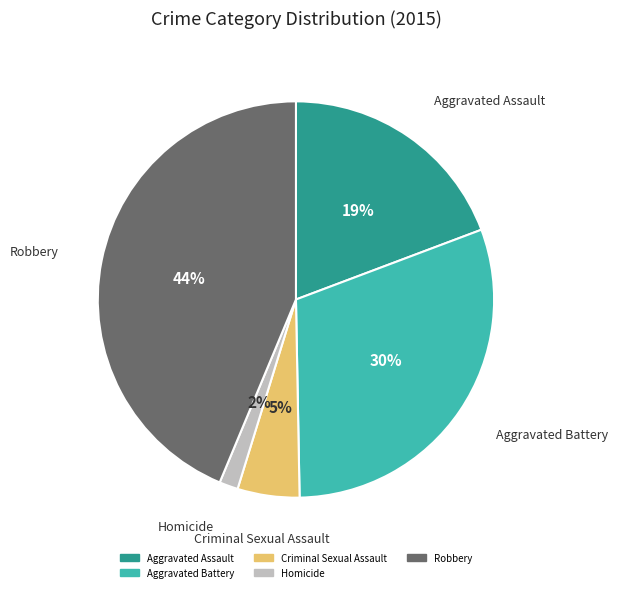

Is Criminal Sexual Assault the majority of the pie?

No